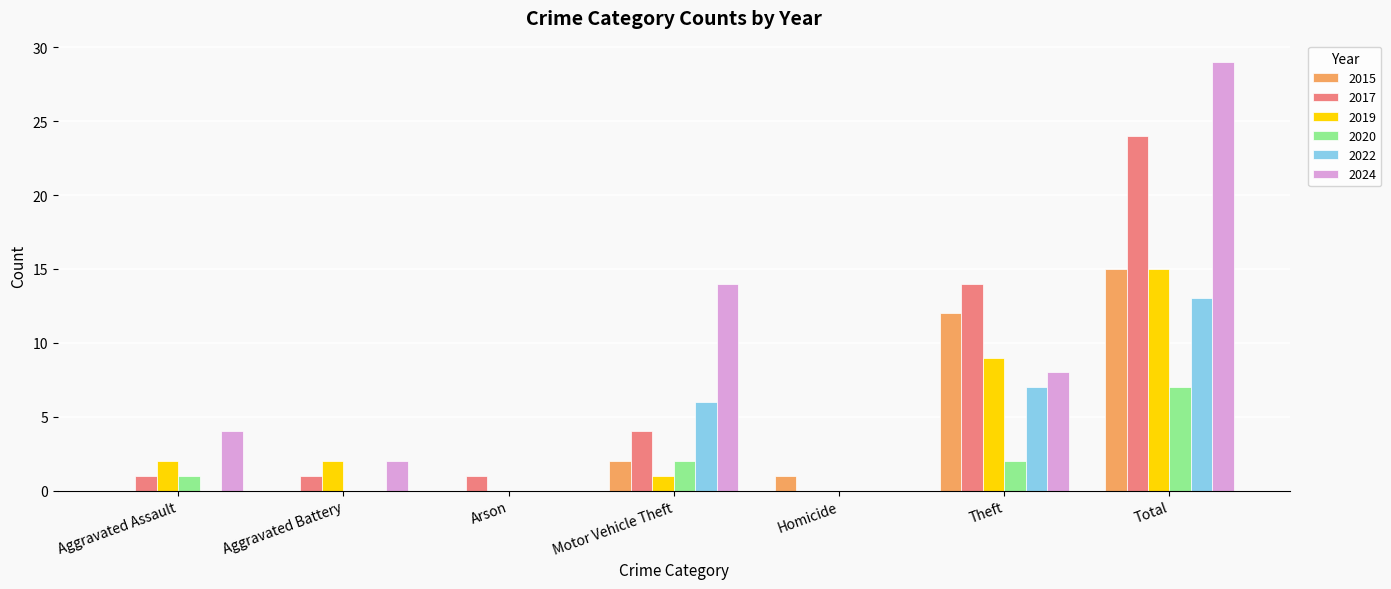

What value does the 2017 series have at Total?

24